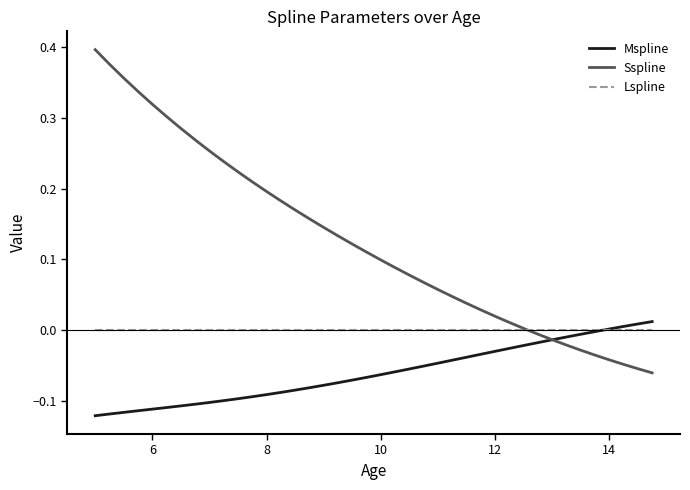

Rank the series by their average value, from lowest to highest.

Mspline, Lspline, Sspline